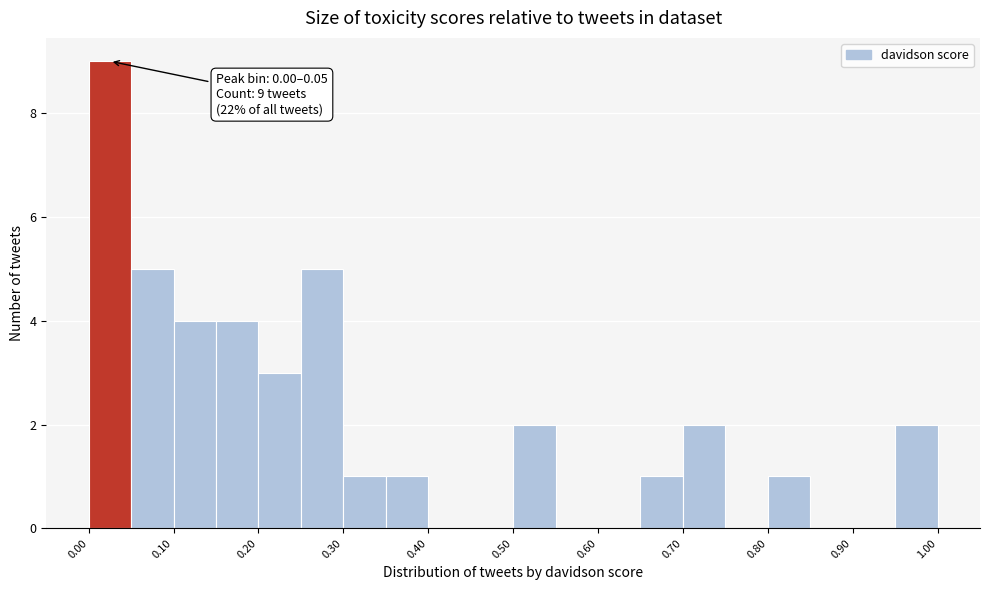

Which range on the x-axis has the tallest bar?

0.00 to 0.05